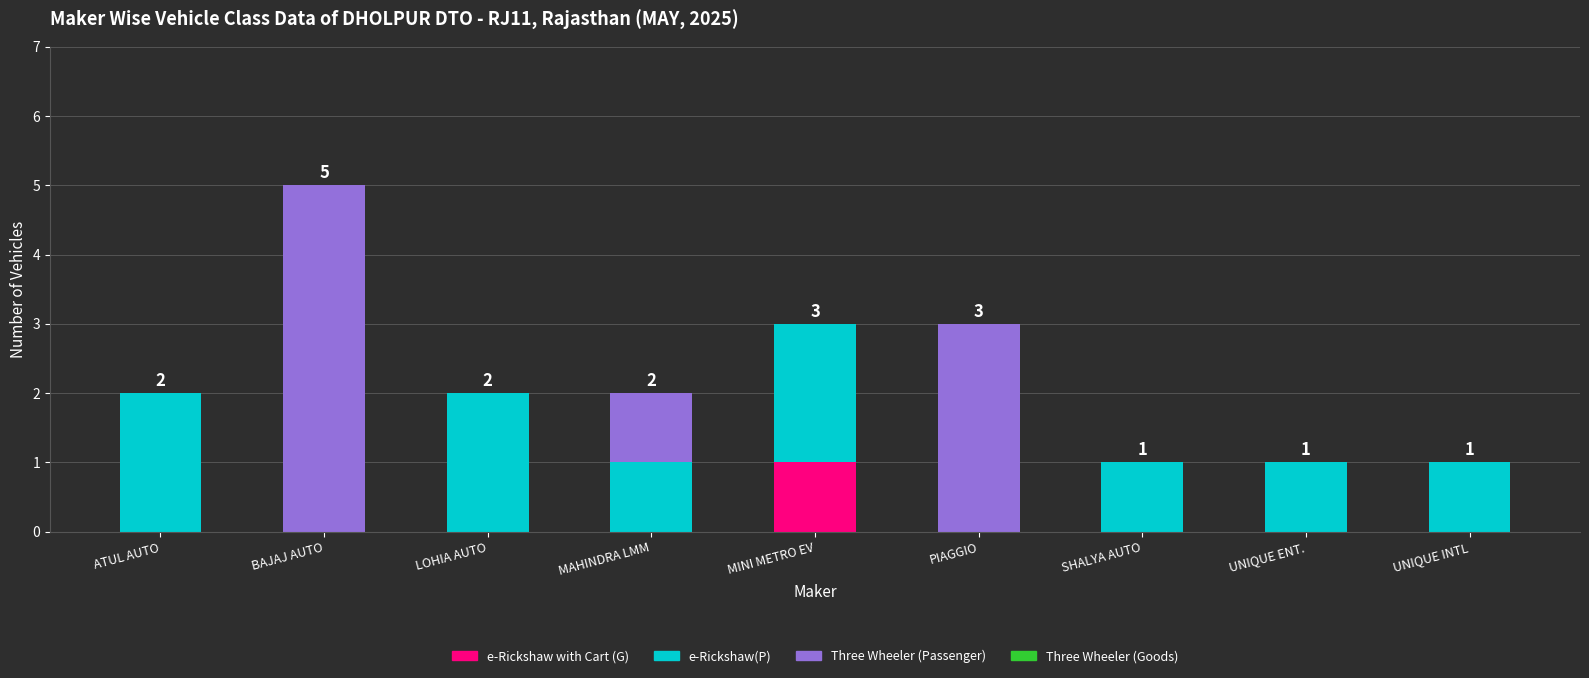

The value of e-Rickshaw with Cart (G) at PIAGGIO is 1. True or false?

False